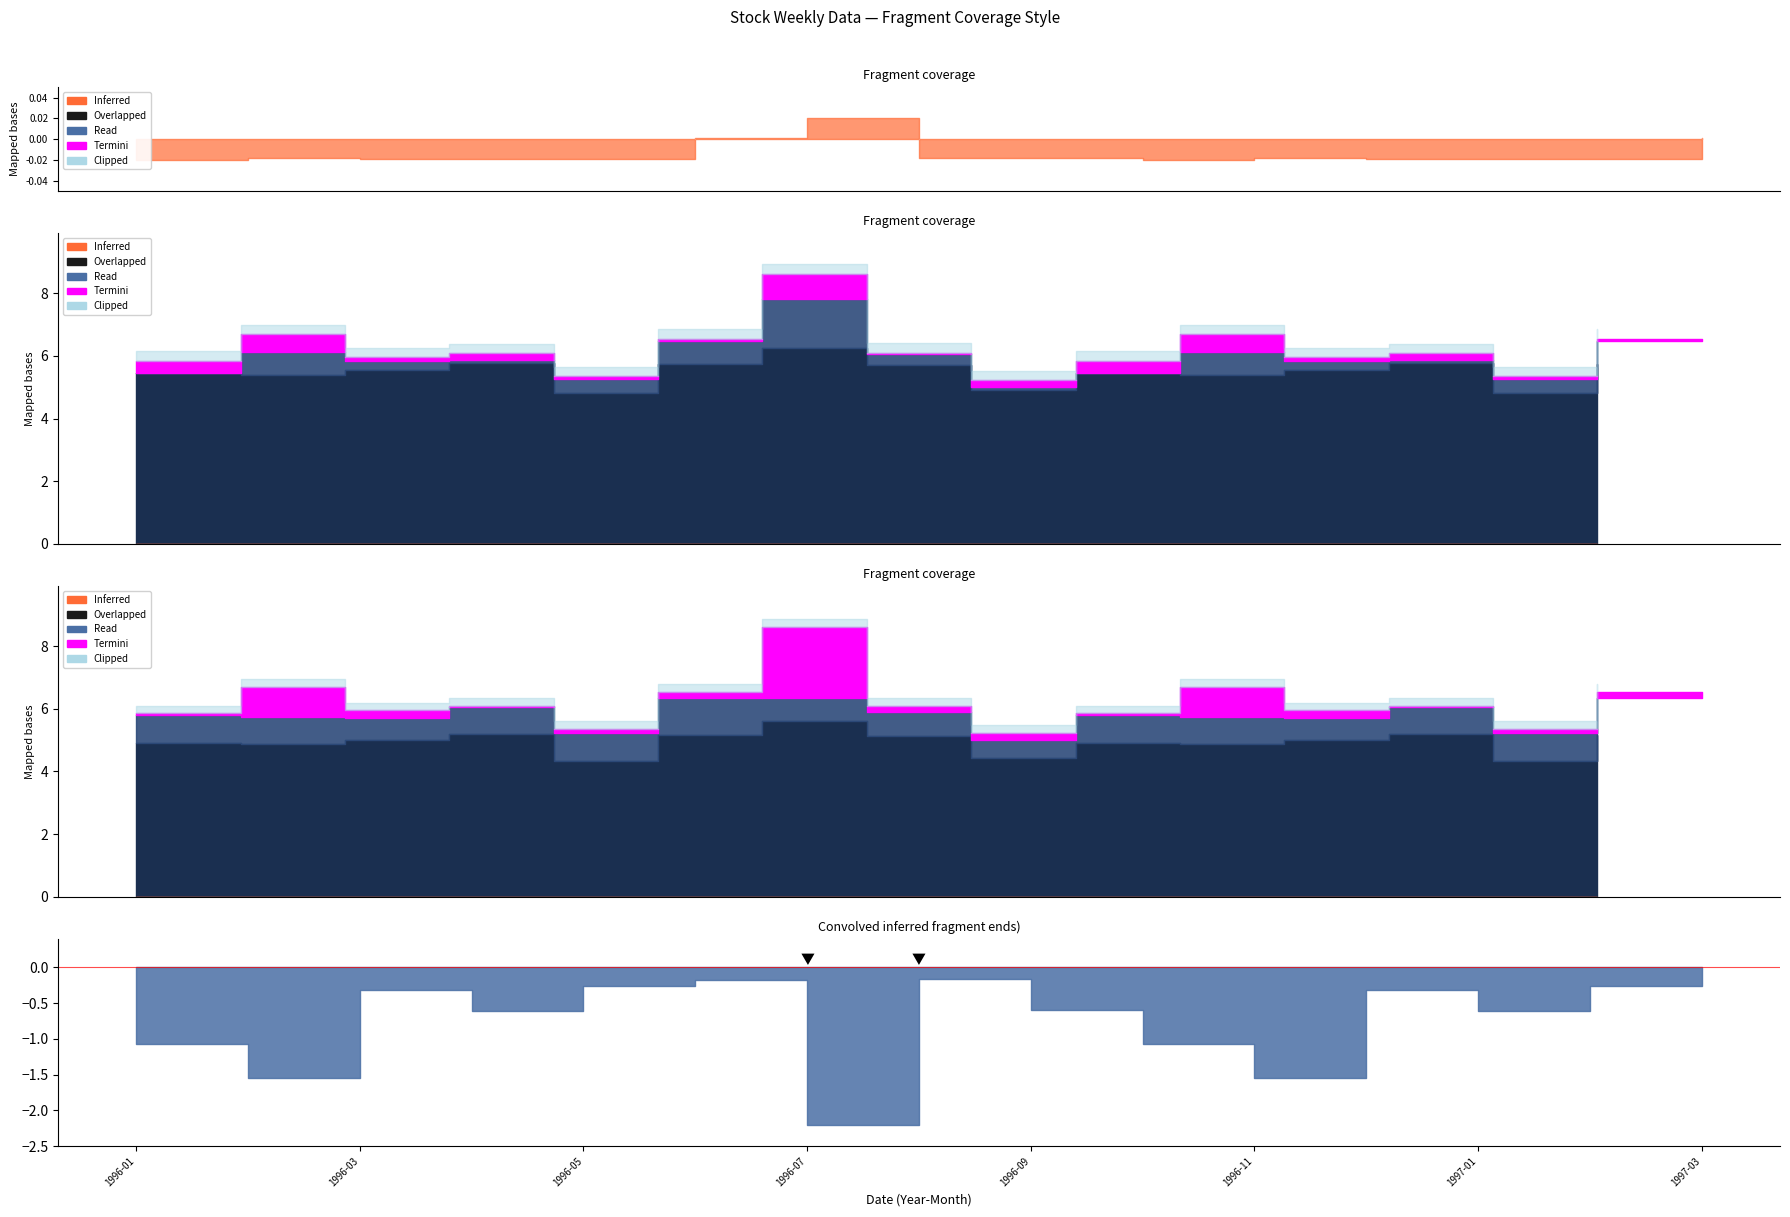

Reading right to left, extract all data points from this chart.

Close: 1997-03=6.5	1997-02=5.3	1997-01=5.9	1996-12=5.8	1996-11=6.1	1996-10=5.5	1996-09=5.0	1996-08=6.0	1996-07=7.8	1996-06=6.5	1996-05=5.3	1996-04=5.9	1996-03=5.8	1996-02=6.1	1996-01=5.5
High: 1997-03=6.5	1997-02=5.3	1997-01=6.1	1996-12=6.0	1996-11=6.7	1996-10=5.8	1996-09=5.2	1996-08=6.1	1996-07=8.6	1996-06=6.5	1996-05=5.3	1996-04=6.1	1996-03=6.0	1996-02=6.7	1996-01=5.8
Low: 1997-03=5.8	1997-02=4.8	1997-01=5.8	1996-12=5.5	1996-11=5.4	1996-10=5.5	1996-09=4.9	1996-08=5.7	1996-07=6.2	1996-06=5.8	1996-05=4.8	1996-04=5.8	1996-03=5.5	1996-02=5.4	1996-01=5.5
Open: 1997-03=6.3	1997-02=5.2	1997-01=6.0	1996-12=5.7	1996-11=5.8	1996-10=5.8	1996-09=5.0	1996-08=5.9	1996-07=6.4	1996-06=6.3	1996-05=5.2	1996-04=6.0	1996-03=5.7	1996-02=5.8	1996-01=5.8